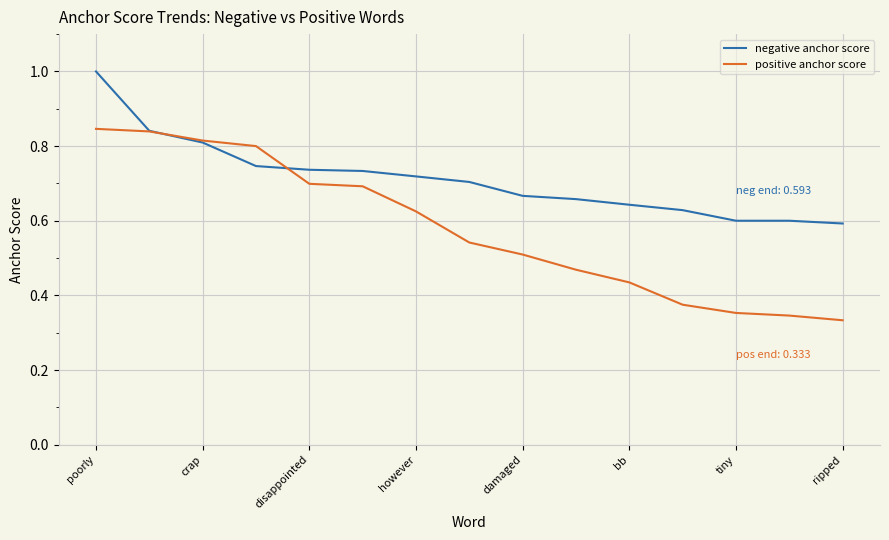

Rank the series by their maximum value, from highest to lowest.

negative anchor score, positive anchor score